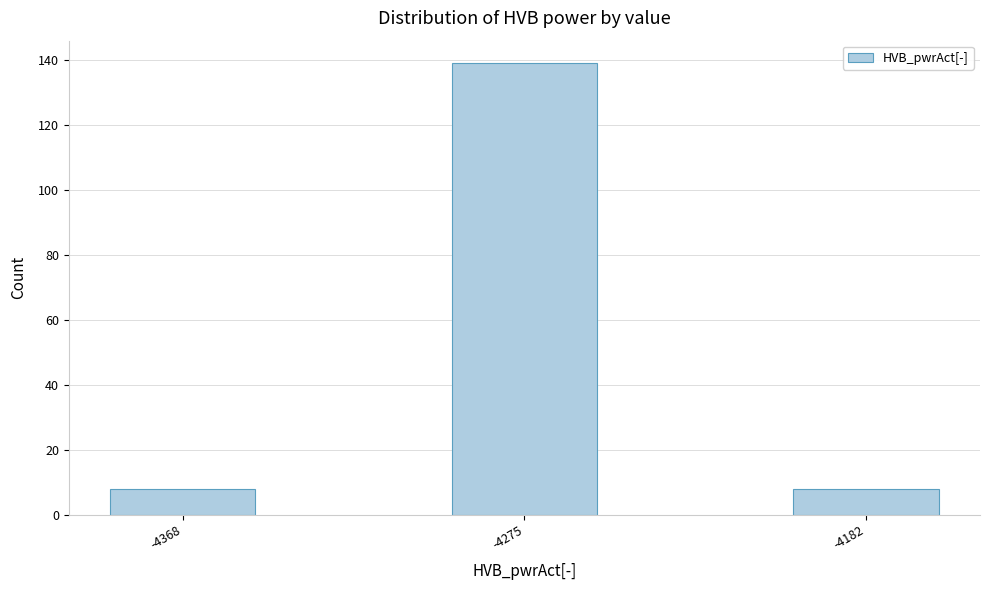

Reading right to left, extract all data points from this chart.

8	139	8